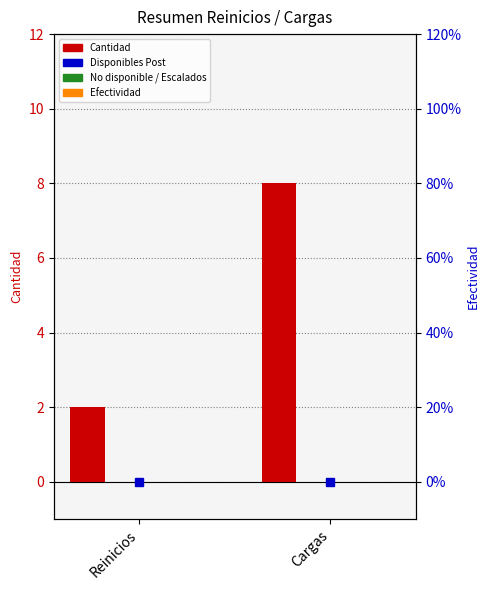

Rank the series at Reinicios from lowest to highest value.

Disponibles Post, No disponible / Escalados, Efectividad, Efectividad (right), Cantidad